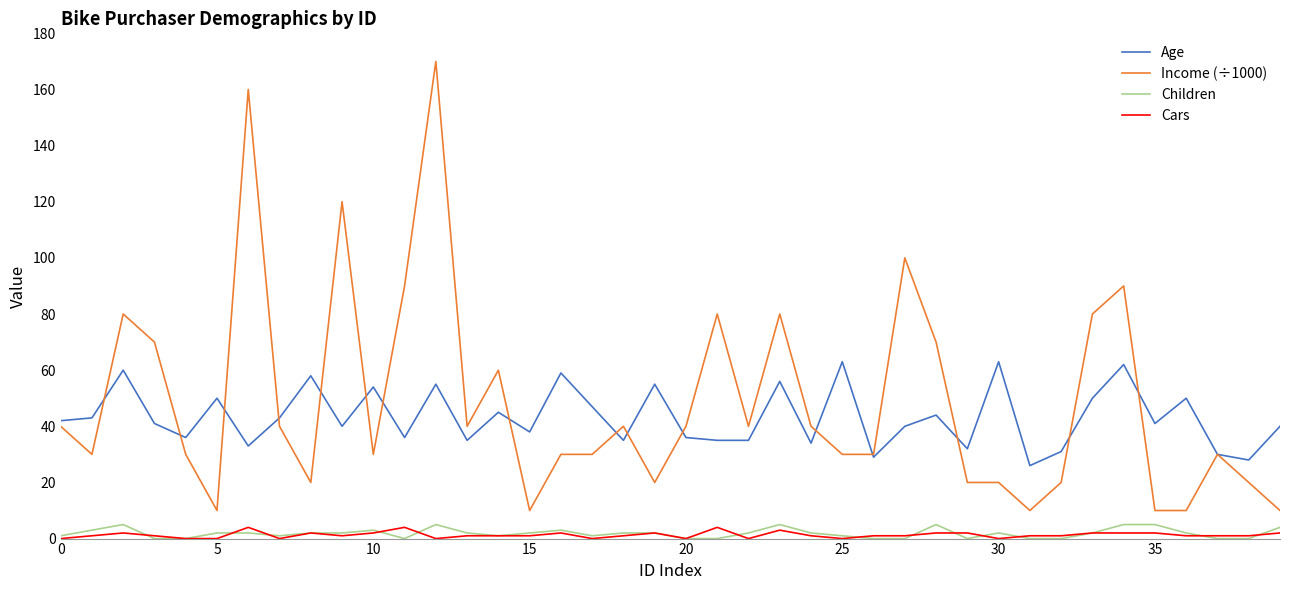

What is the sum of all Children values?

74